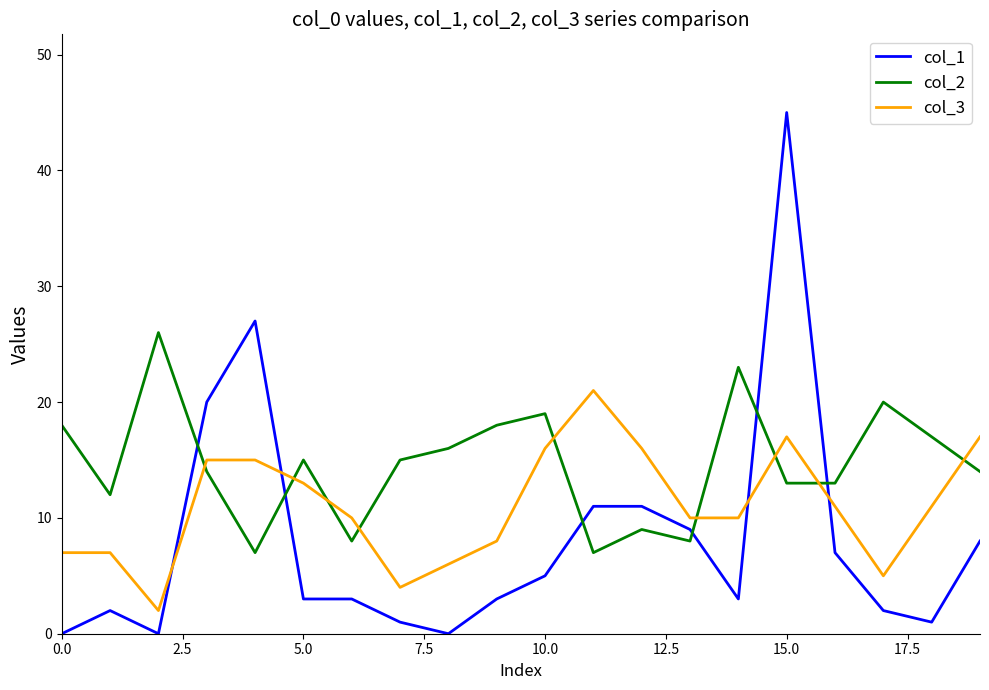

Which series has the largest range (max minus min)?

col_1